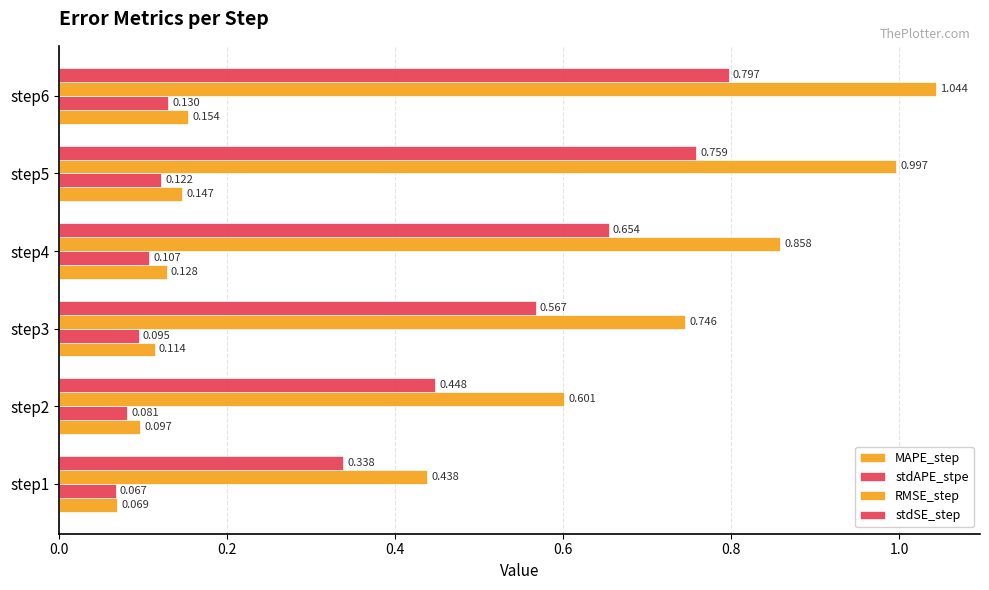

How many data points does each series have?

6